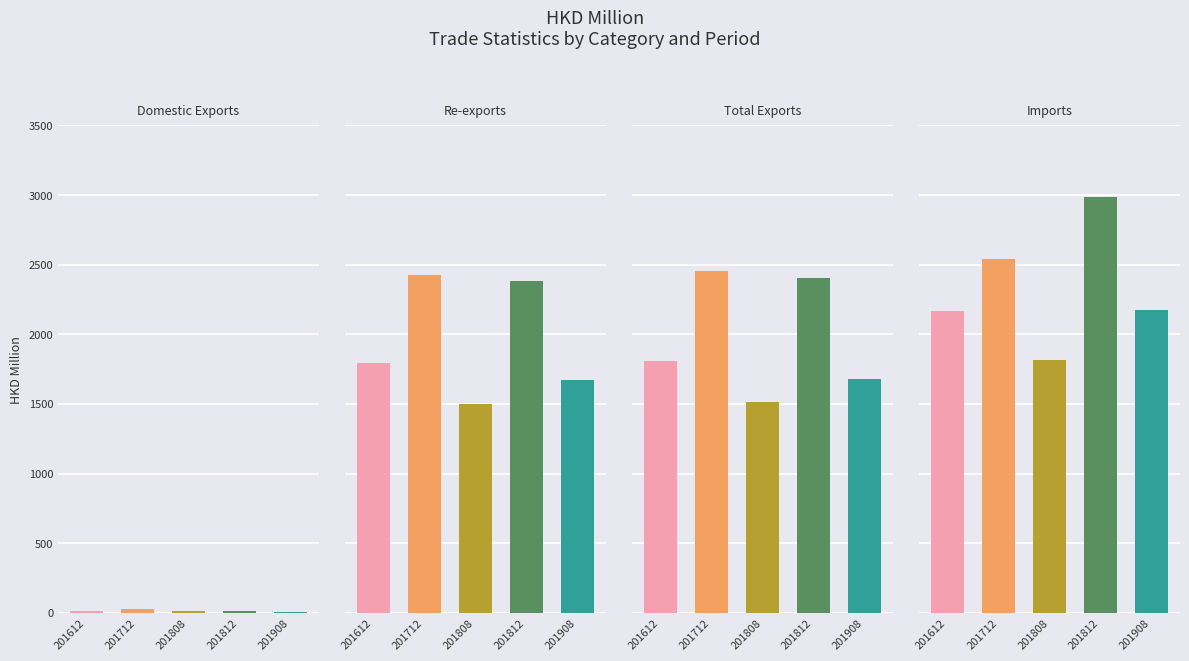

Where does the Re-exports series first go above 1794?

201612